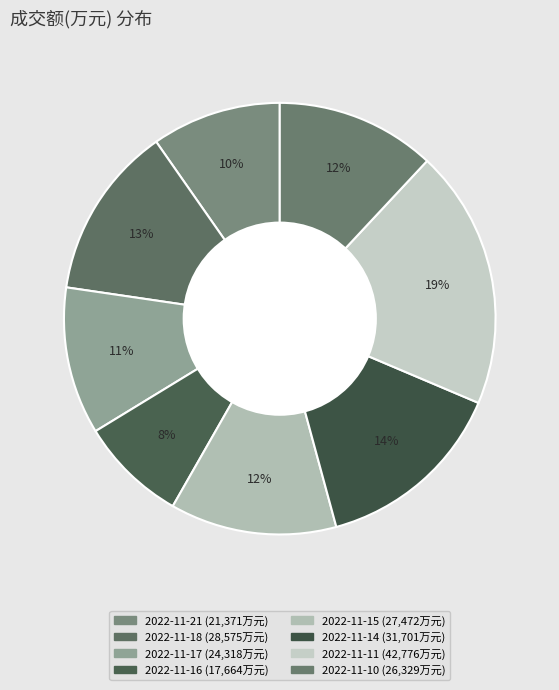

True or false: 2022-11-11 accounts for 27% of the total.

False